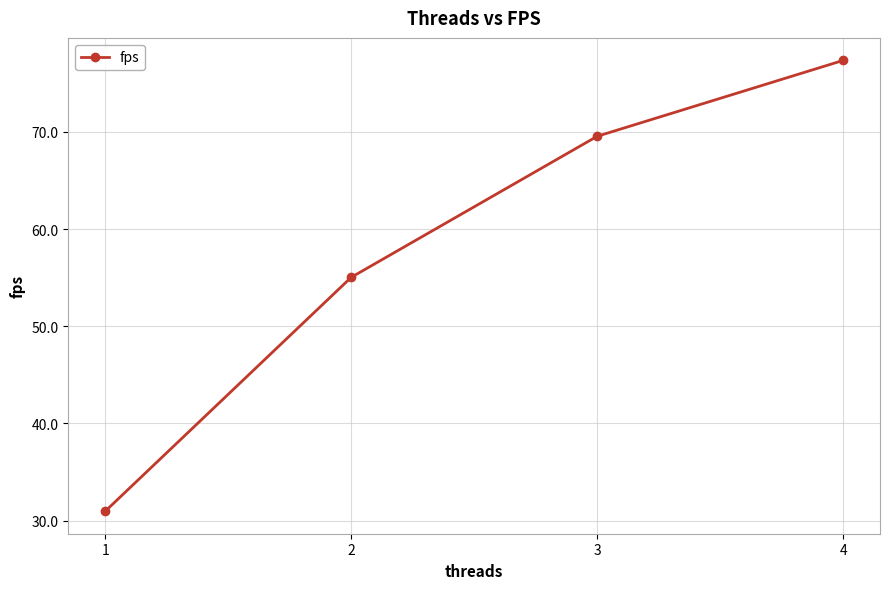

How many data points does each series have?

4